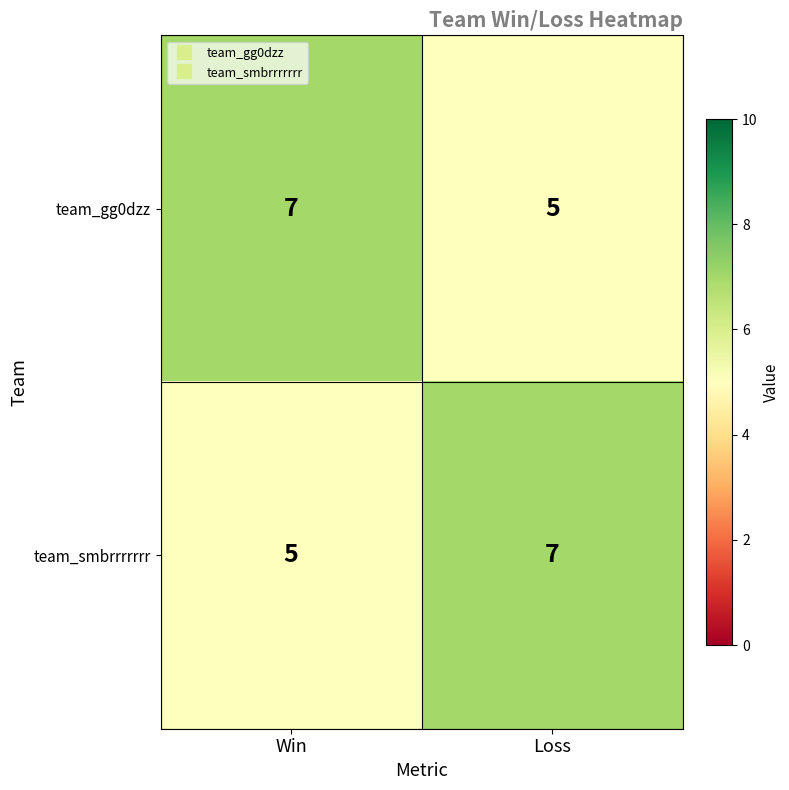

What is the average value of the team_gg0dzz series?

6